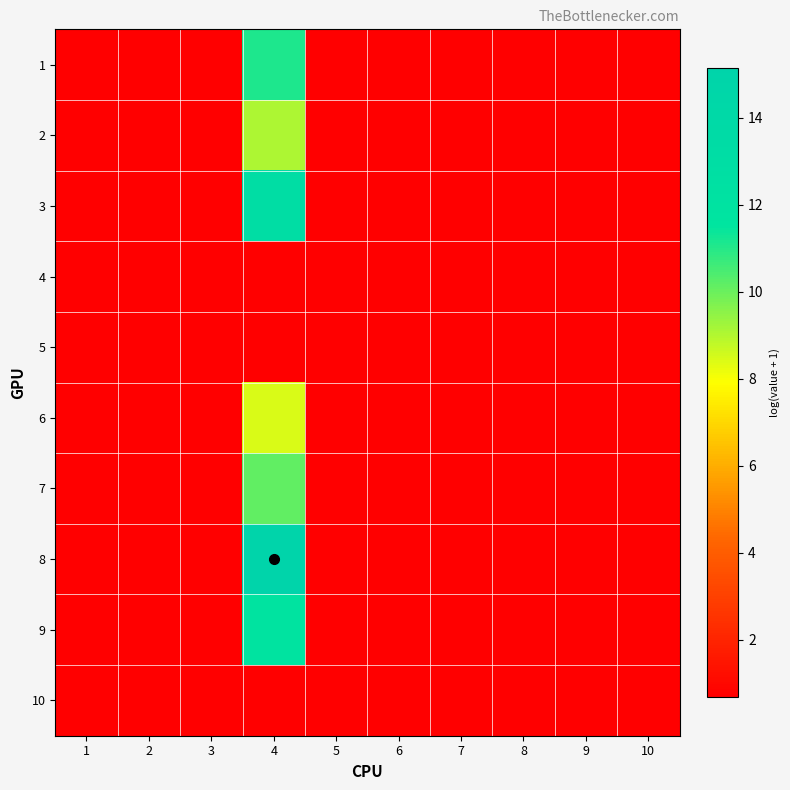

Reading left to right, what are all the values shown in this chart?

1: 1=0.7	2=0.7	3=0.7	4=11.1	5=0.7	6=0.7	7=0.7	8=0.7	9=0.7	10=0.7
2: 1=0.7	2=0.7	3=0.7	4=9.1	5=0.7	6=0.7	7=0.7	8=0.7	9=0.7	10=0.7
3: 1=0.7	2=0.7	3=0.7	4=13.0	5=0.7	6=0.7	7=0.7	8=0.7	9=0.7	10=0.7
4: 1=0.7	2=0.7	3=0.7	4=0.7	5=0.7	6=0.7	7=0.7	8=0.7	9=0.7	10=0.7
5: 1=0.7	2=0.7	3=0.7	4=0.7	5=0.7	6=0.7	7=0.7	8=0.7	9=0.7	10=0.7
6: 1=0.7	2=0.7	3=0.7	4=8.5	5=0.7	6=0.7	7=0.7	8=0.7	9=0.7	10=0.7
7: 1=0.7	2=0.7	3=0.7	4=10.1	5=0.7	6=0.7	7=0.7	8=0.7	9=0.7	10=0.7
8: 1=0.7	2=0.7	3=0.7	4=15.1	5=0.7	6=0.7	7=0.7	8=0.7	9=0.7	10=0.7
9: 1=0.7	2=0.7	3=0.7	4=11.8	5=0.7	6=0.7	7=0.7	8=0.7	9=0.7	10=0.7
10: 1=0.7	2=0.7	3=0.7	4=0.7	5=0.7	6=0.7	7=0.7	8=0.7	9=0.7	10=0.7